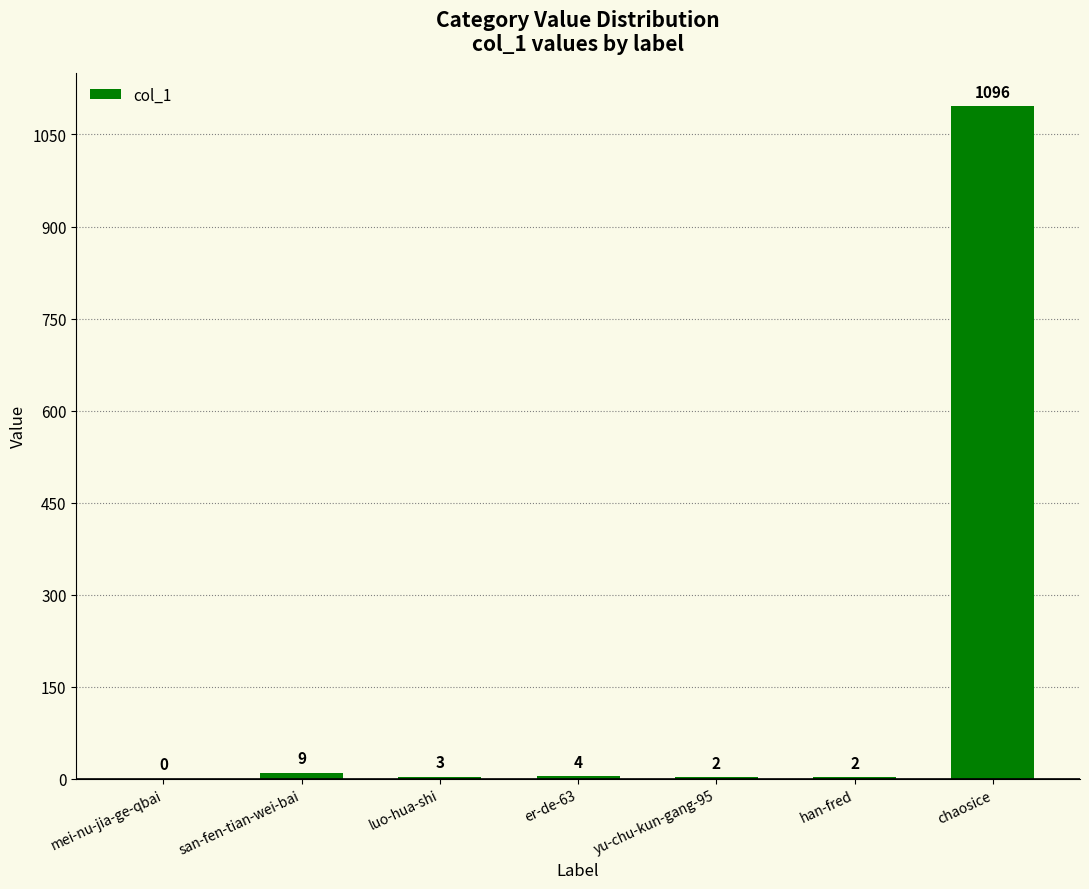

What is the change in value from luo-hua-shi to yu-chu-kun-gang-95?

-1